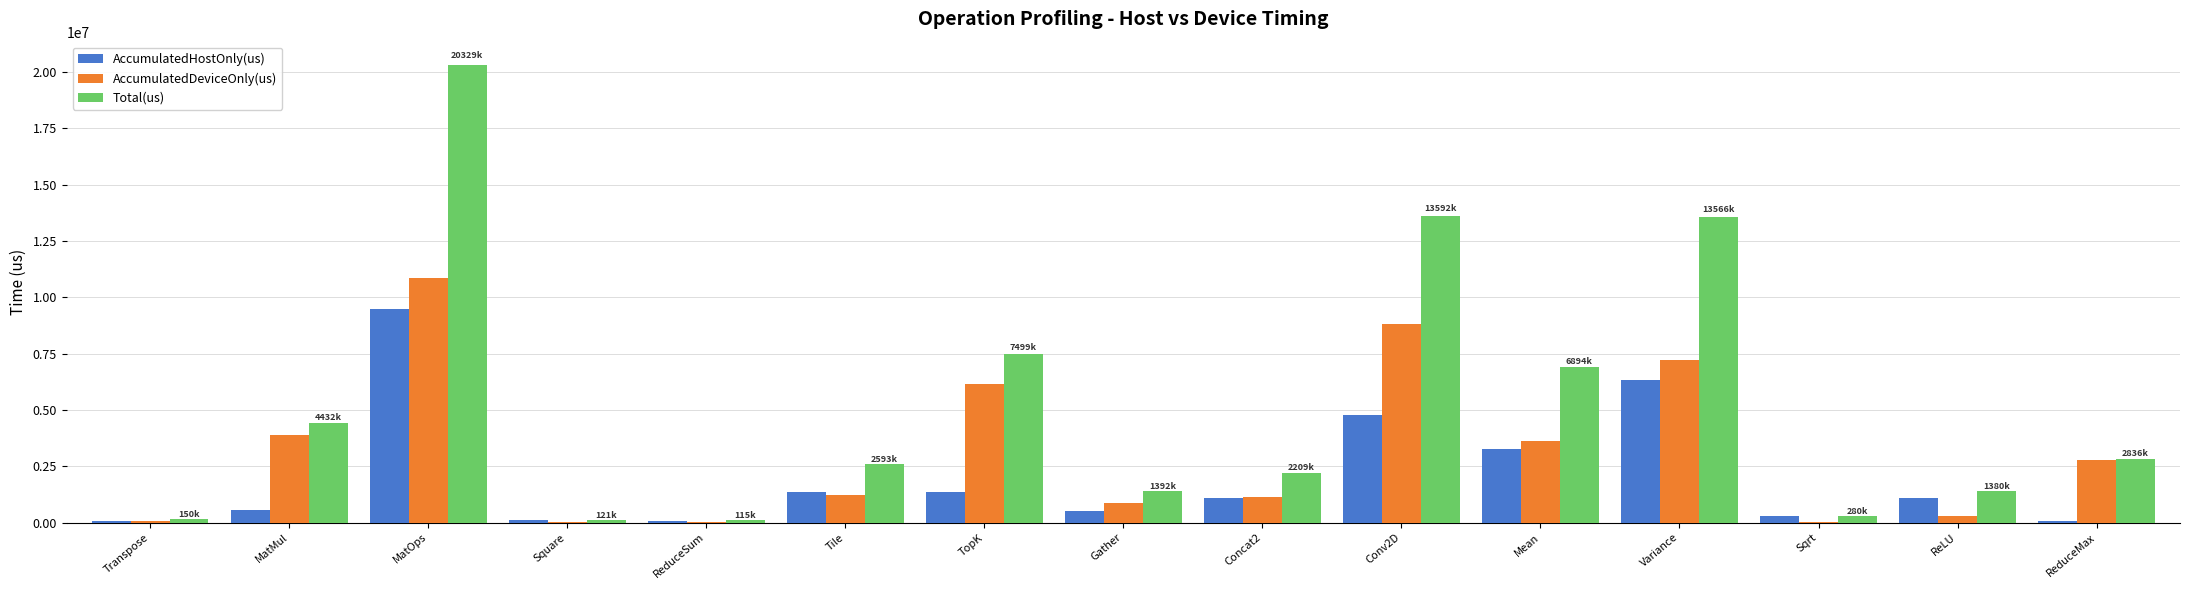

Where does the AccumulatedHostOnly(us) series first go above 1070193?

MatOps